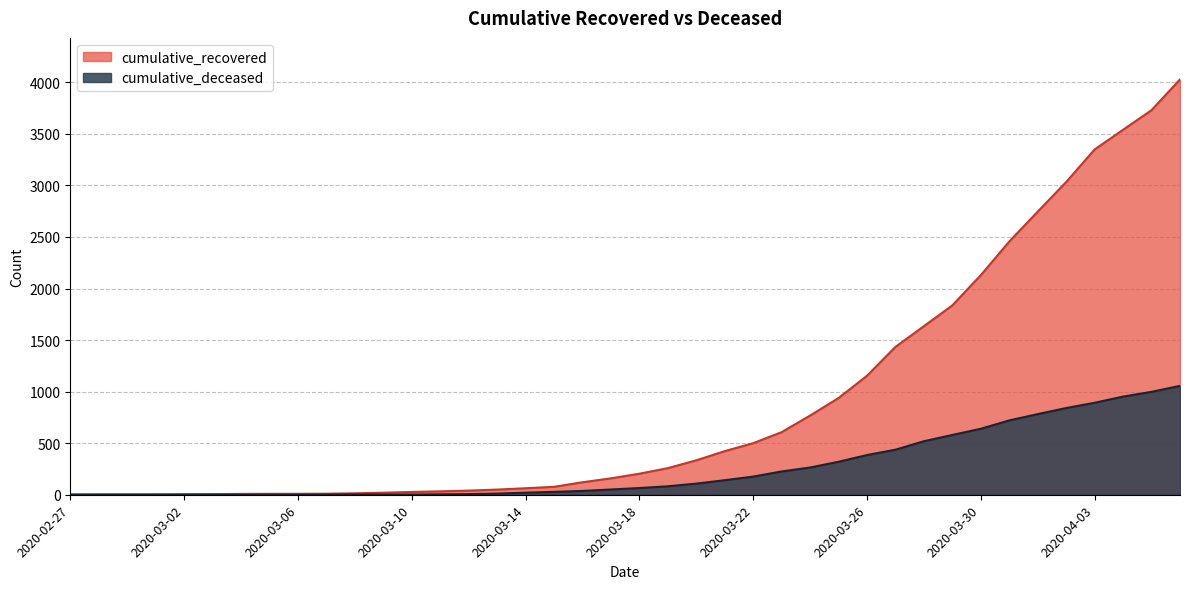

Rank the series by their average value, from highest to lowest.

cumulative_recovered, cumulative_deceased